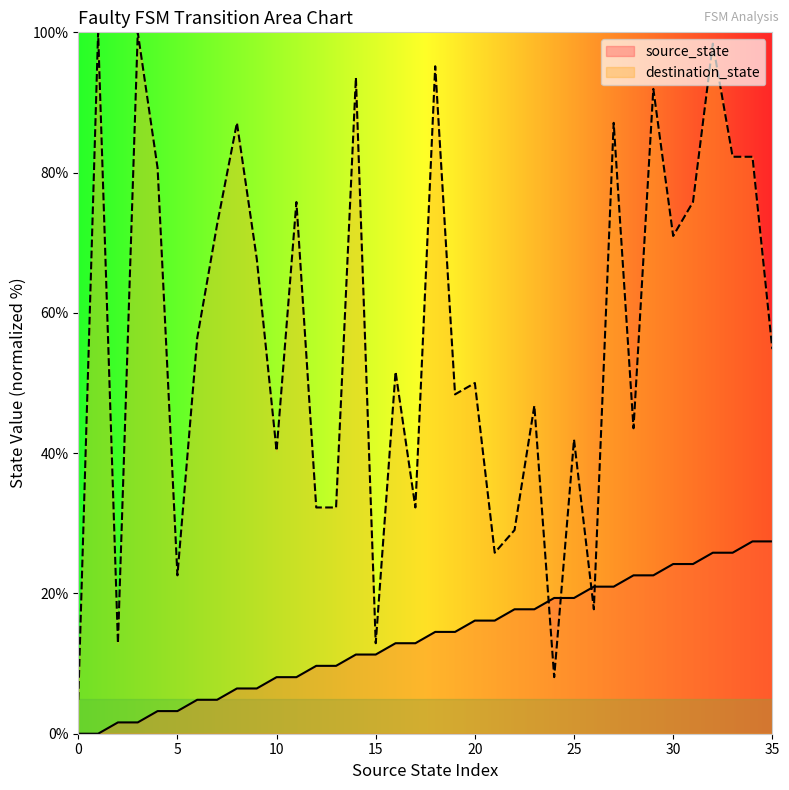

What is the greatest value displayed?

100.0